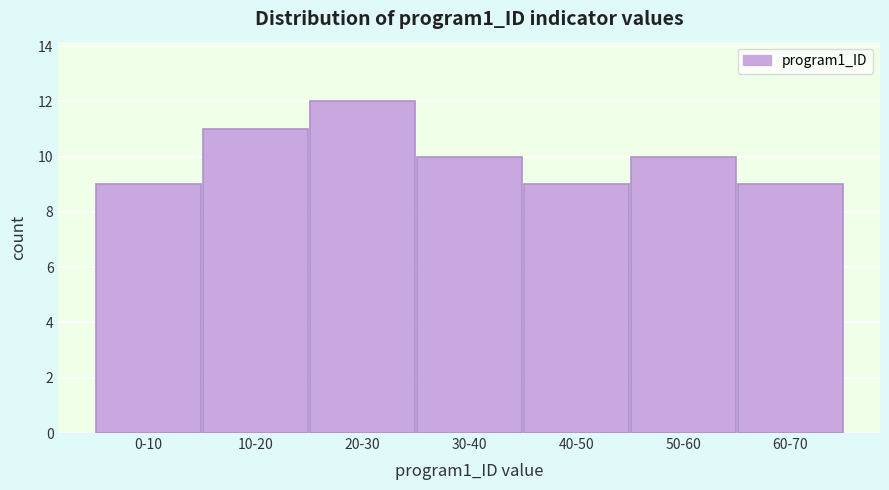

Reading right to left, extract all data points from this chart.

60-70=9	50-60=10	40-50=9	30-40=10	20-30=12	10-20=11	0-10=9